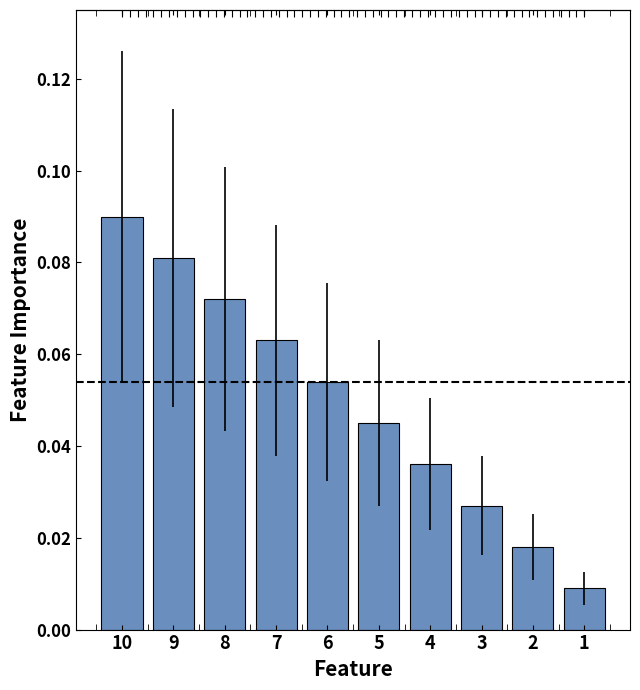

What is the sum of the values at 8 and 10?

0.2